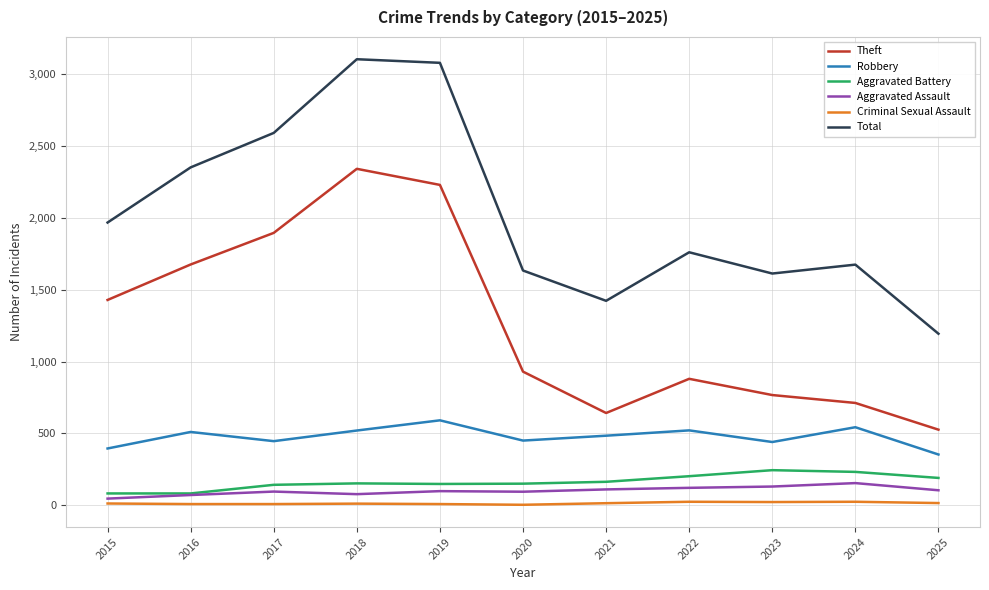

Rank the series by their maximum value, from highest to lowest.

Total, Theft, Robbery, Aggravated Battery, Aggravated Assault, Criminal Sexual Assault